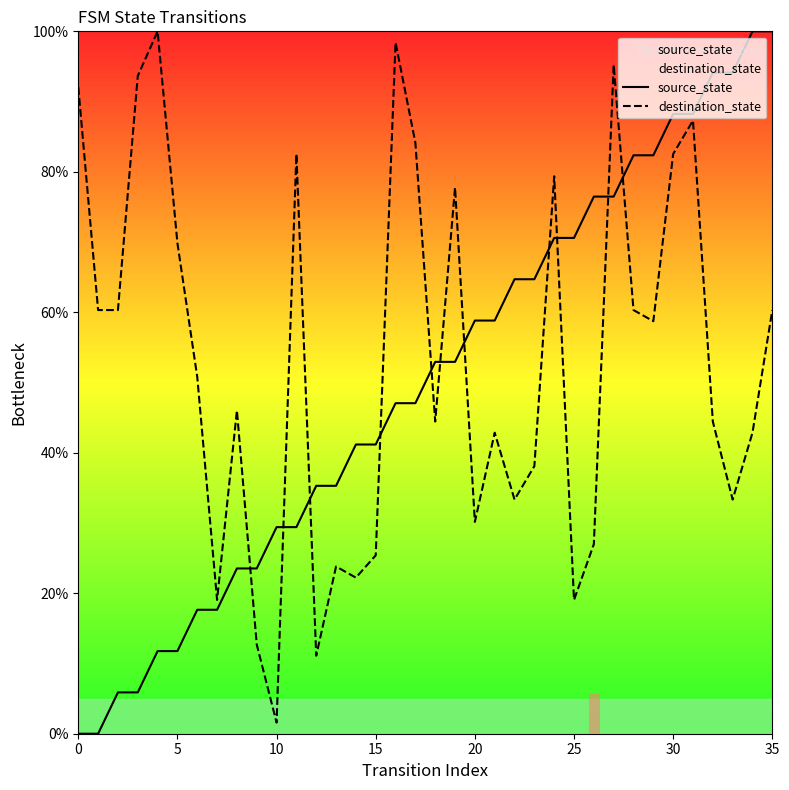

Which series has the widest spread of values?

source_state